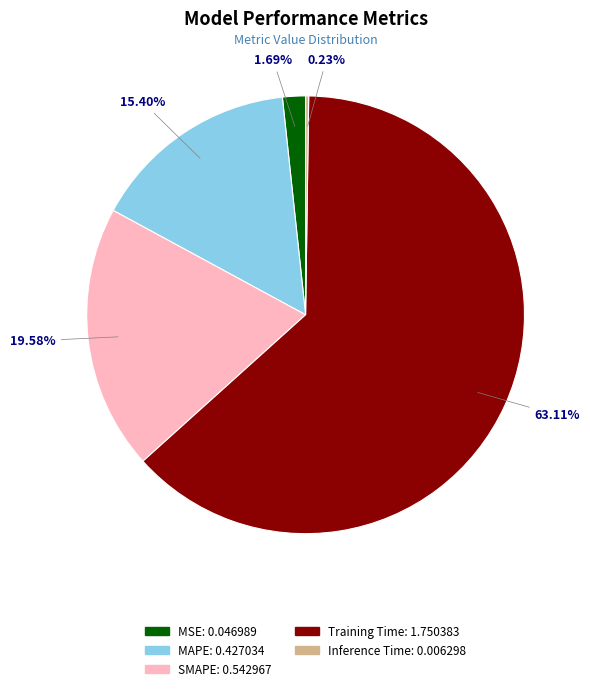

Which has a higher value, SMAPE or MAPE?

SMAPE